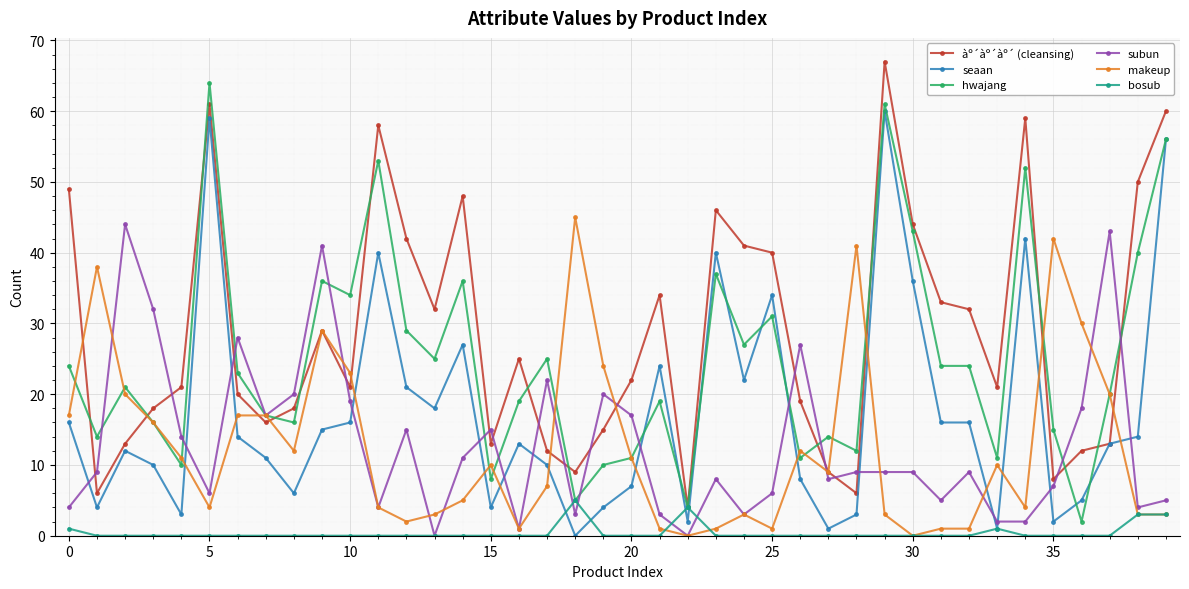

Which series has the largest range (max minus min)?

àº´àº´àº´ (cleansing)